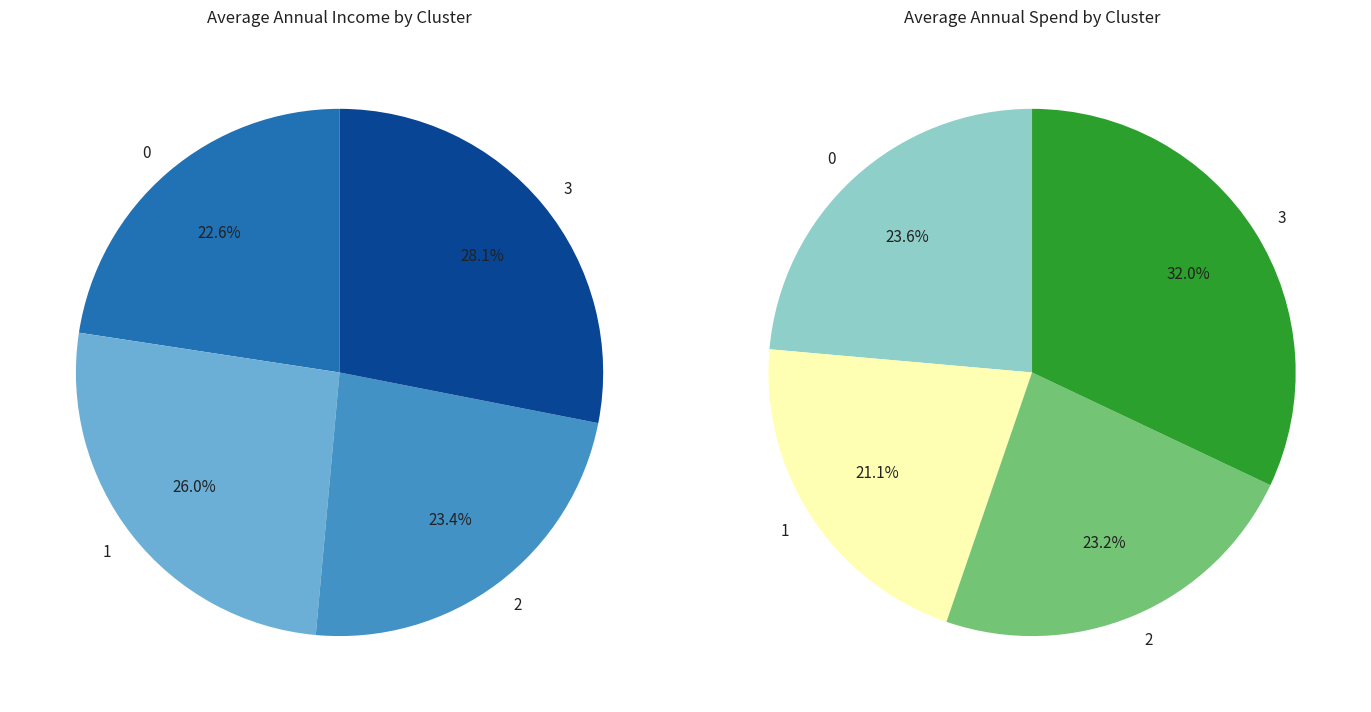

Count the number of slices in the pie.

4